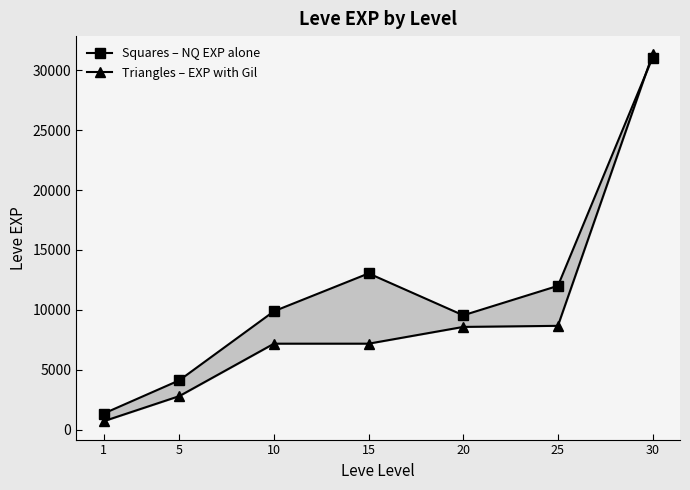

At which category is the sum across all series the highest?

30